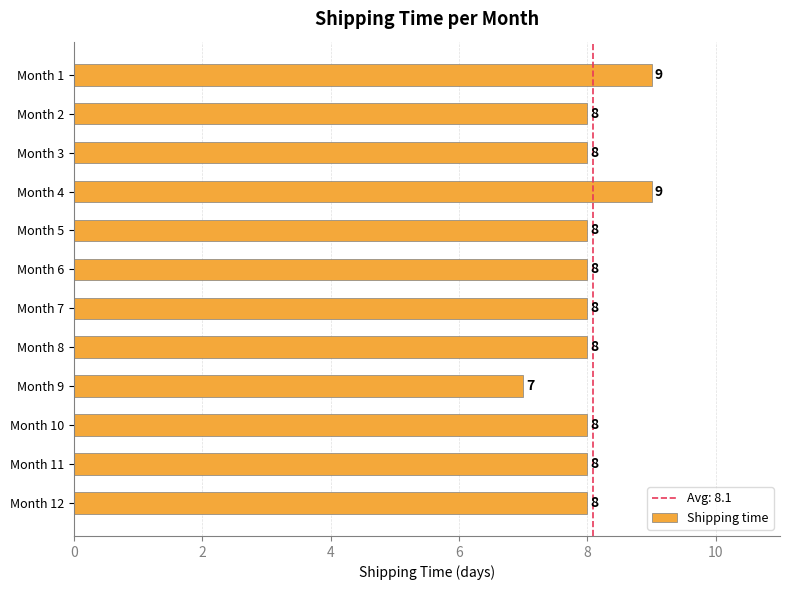

At which category does the chart reach its minimum across all series?

Month 9